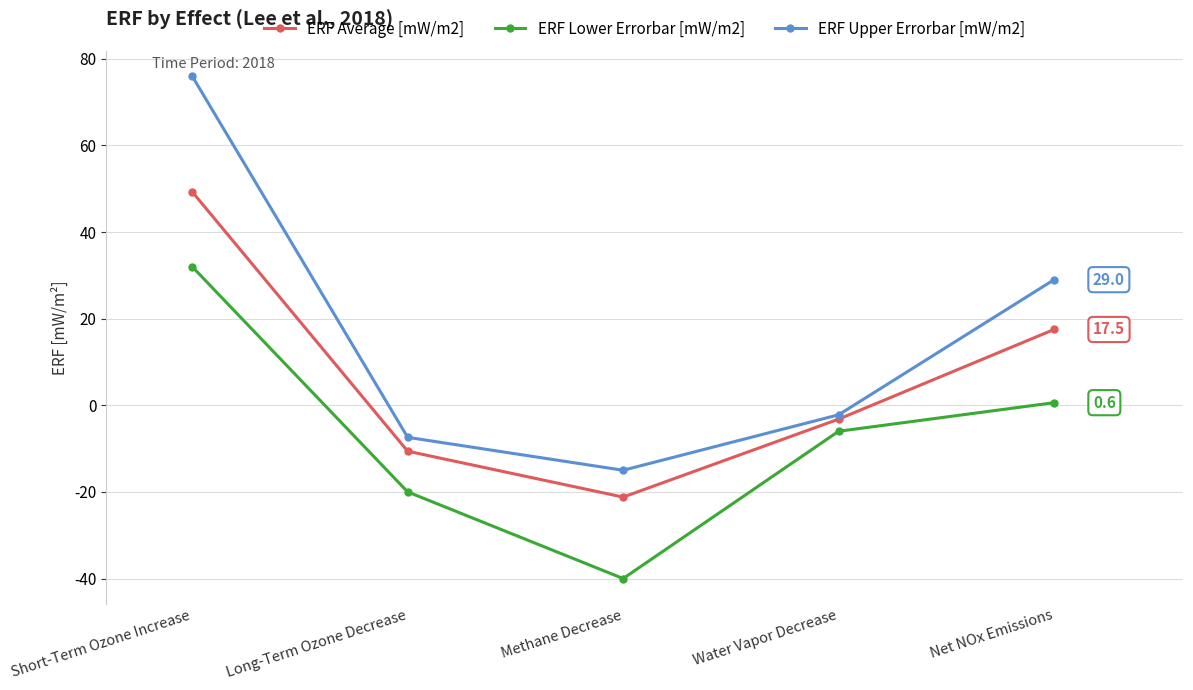

Rank the series by their average value, from lowest to highest.

ERF Lower Errorbar [mW/m2], ERF Average [mW/m2], ERF Upper Errorbar [mW/m2]